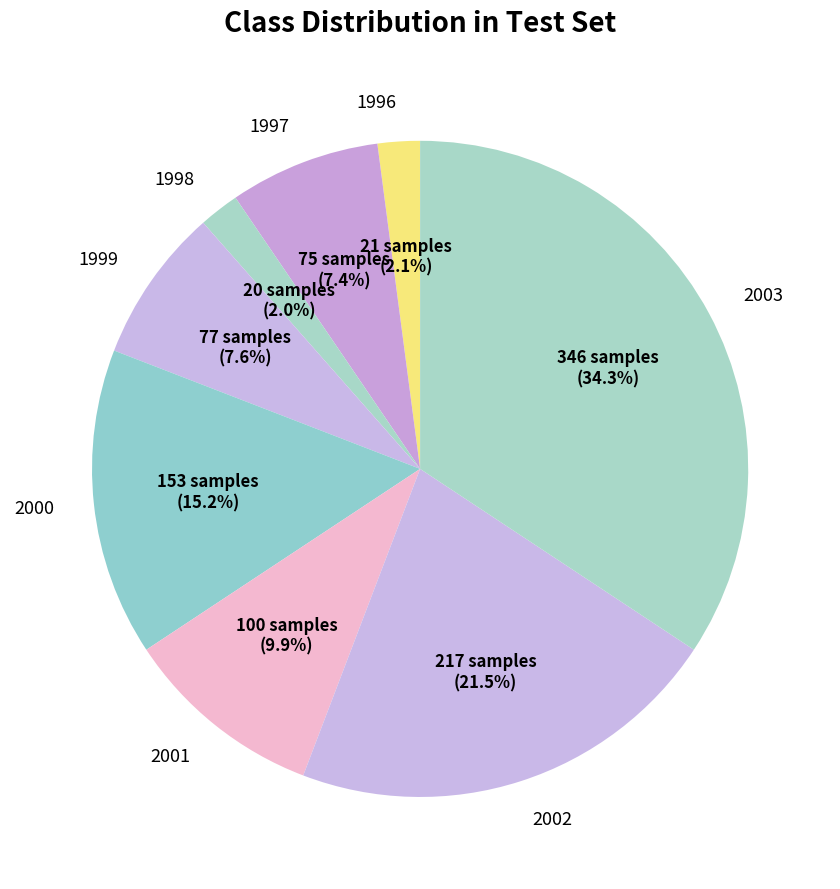

What portion of the pie excludes 2000?

84.8%